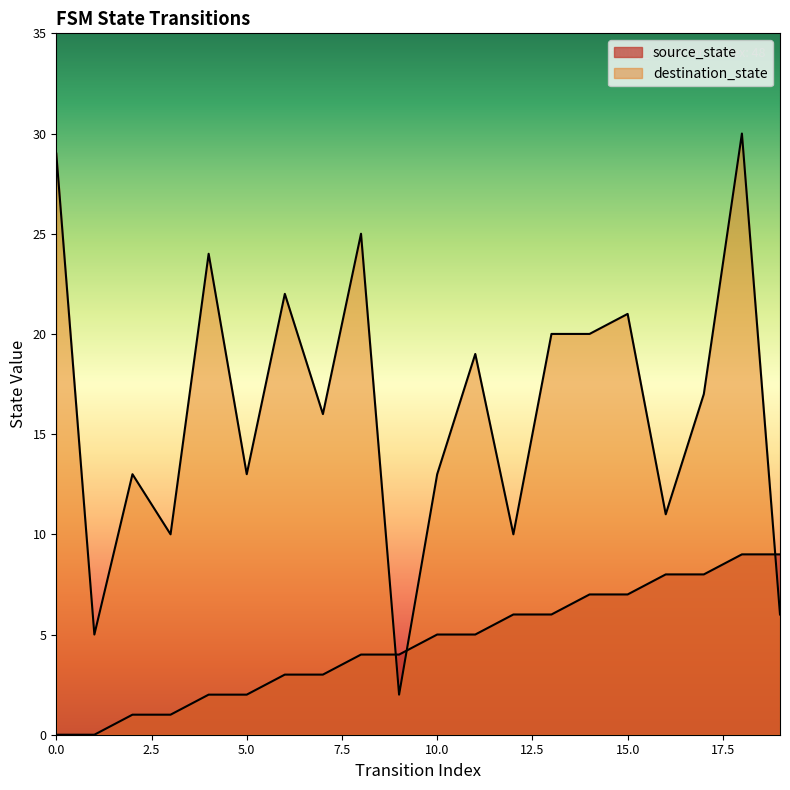

How many data points in destination_state are less than 17?

10